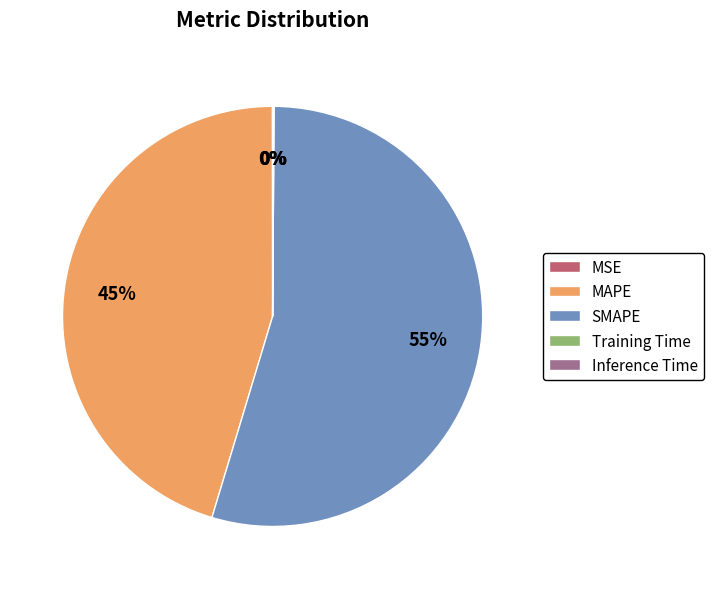

To the nearest percent, what is the difference between the largest and smallest slice percentages?

55%